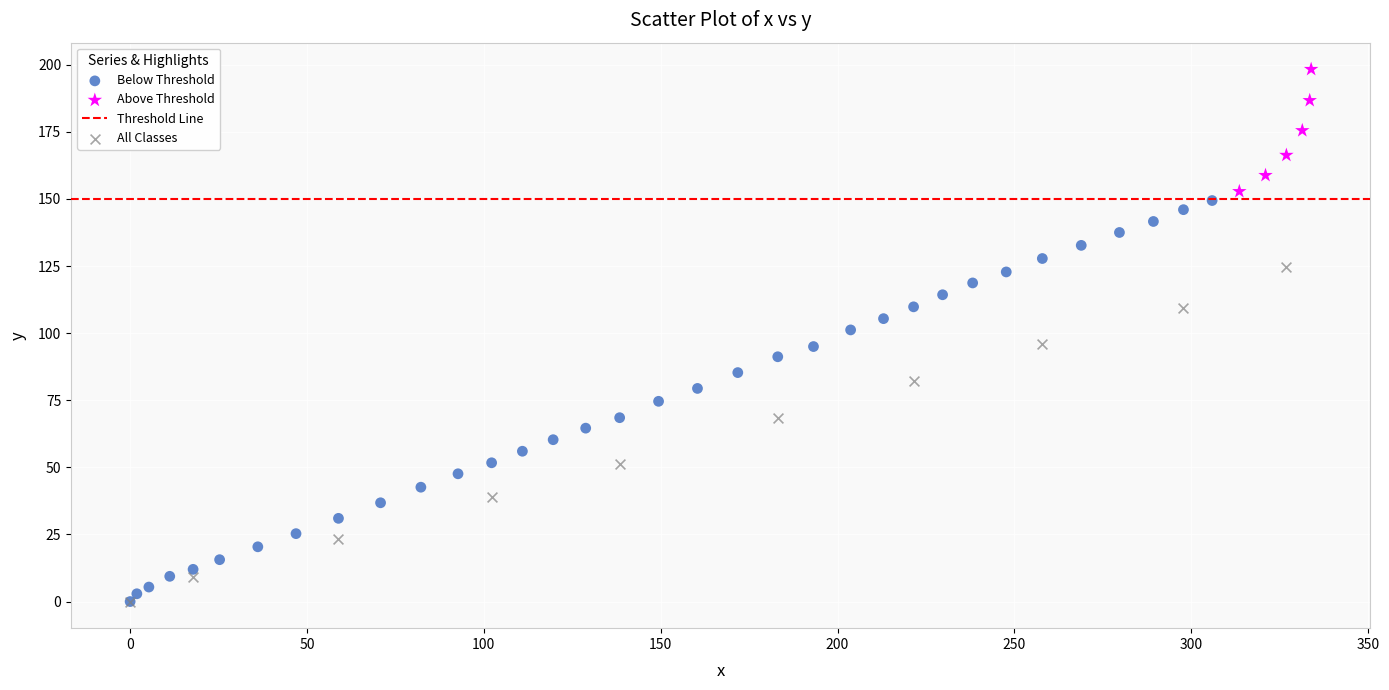

Which series has the widest spread of Y values?

Below Threshold